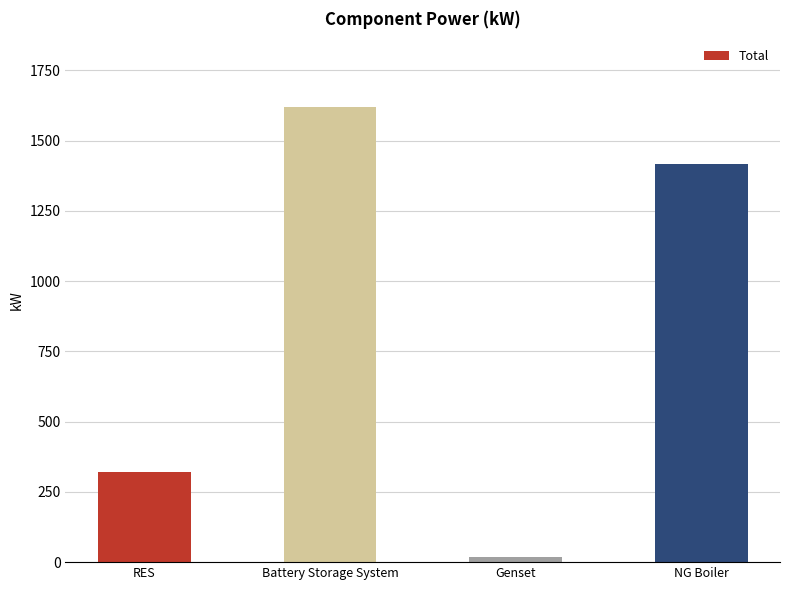

Rank the categories by value from highest to lowest.

Battery Storage System, NG Boiler, RES, Genset